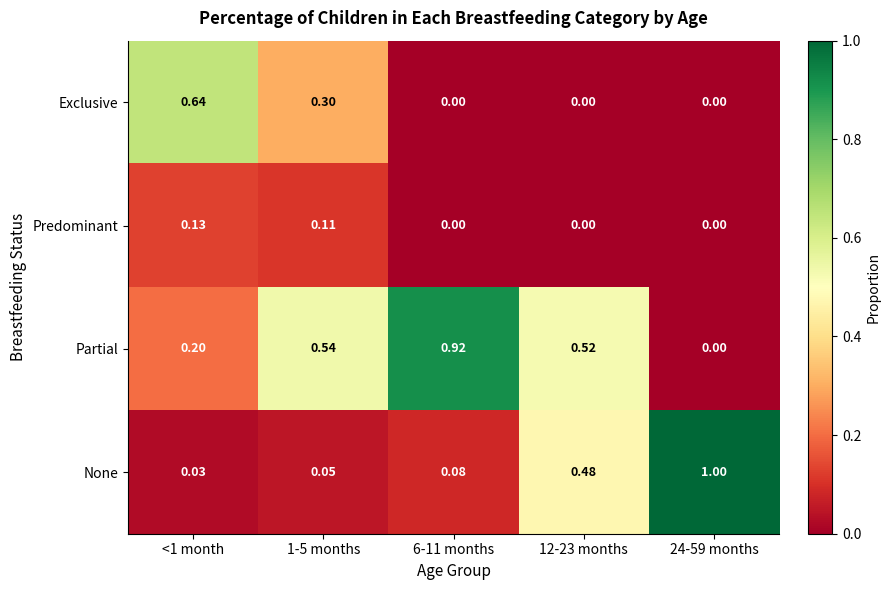

List the series in order of their peak value, lowest first.

Predominant, Exclusive, Partial, None